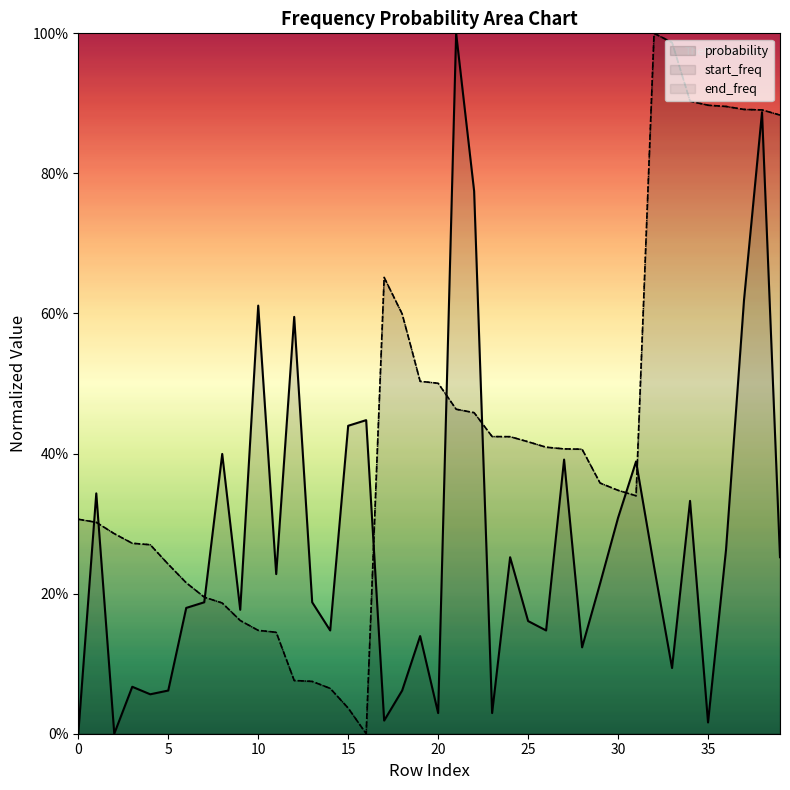

What is the average value?

0.3